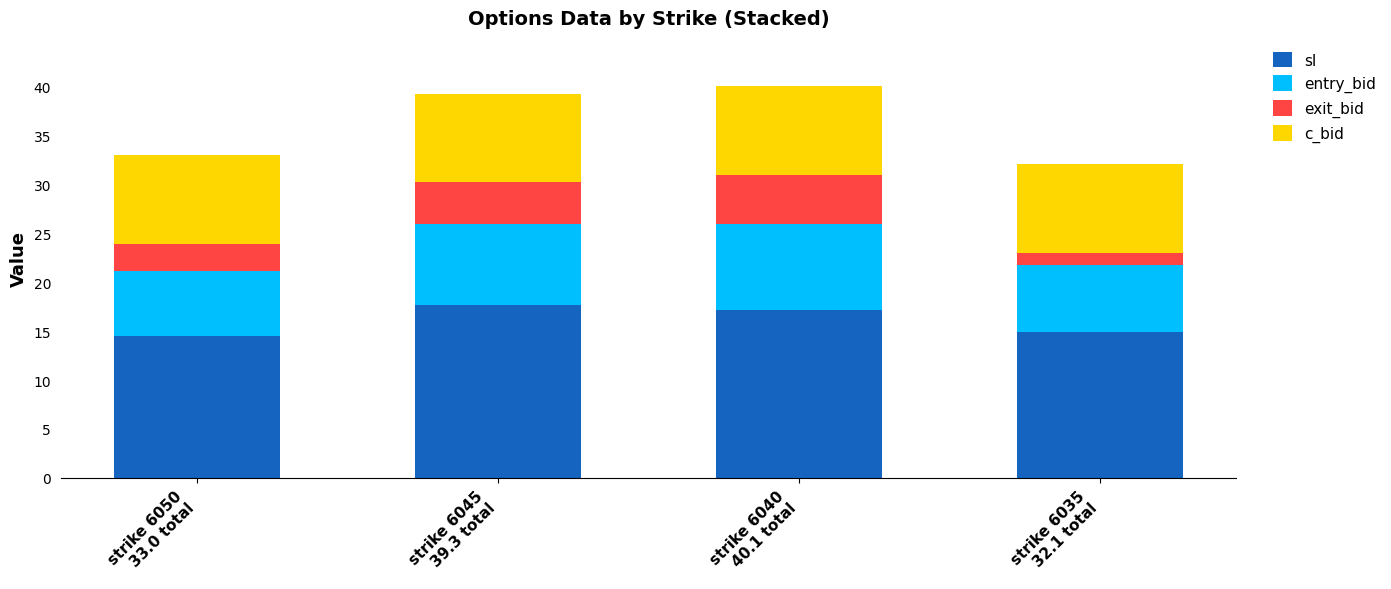

How many series are shown in this chart?

4